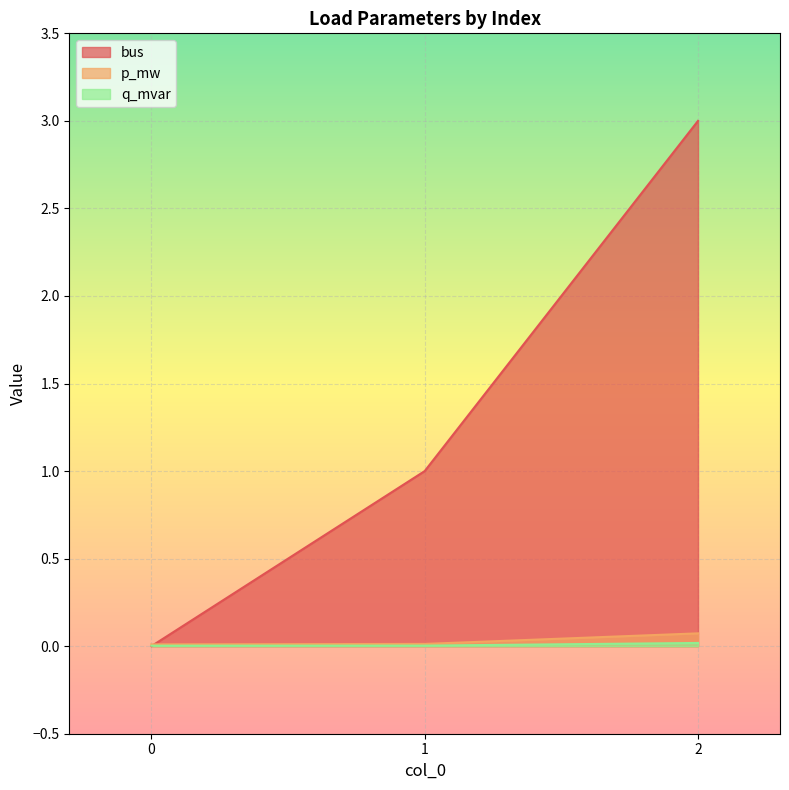

How many lines are shown in the chart?

3